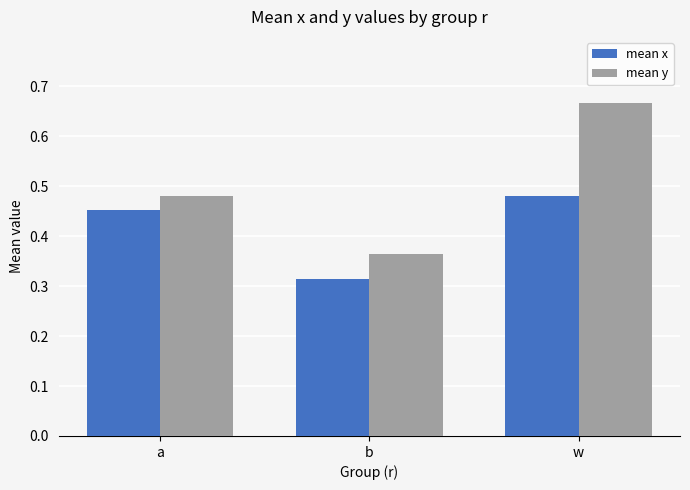

Rank the series by their maximum value, from highest to lowest.

mean y, mean x